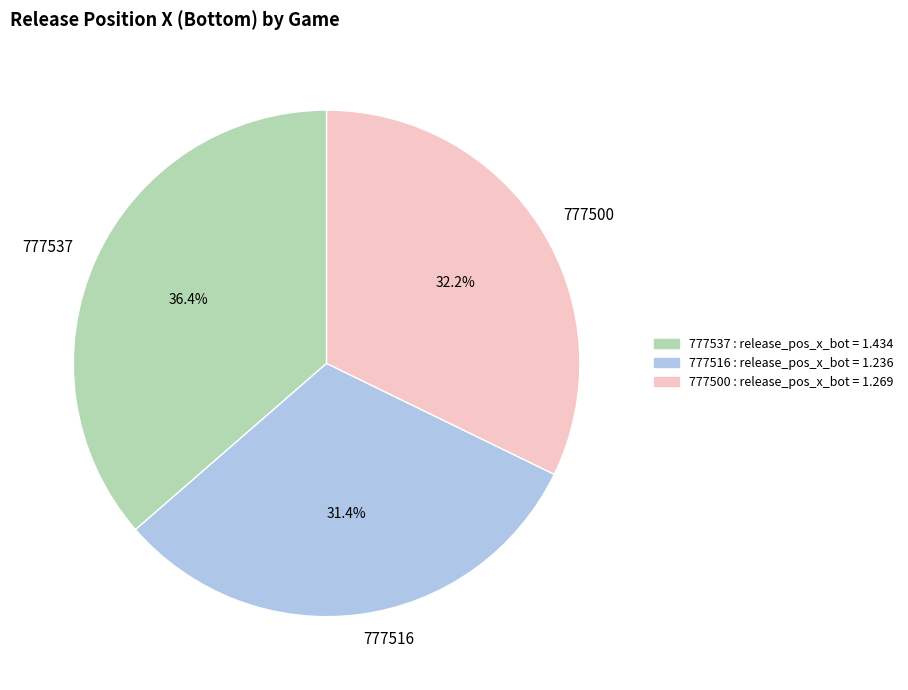

What is the largest slice in the pie chart?

777537